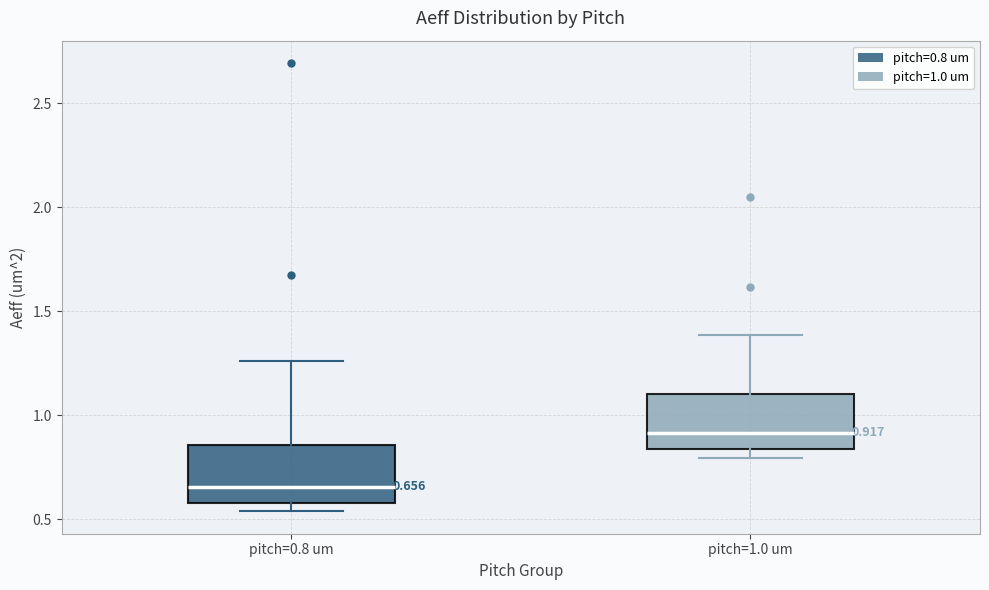

Which box has the lowest median line?

pitch=0.8 um